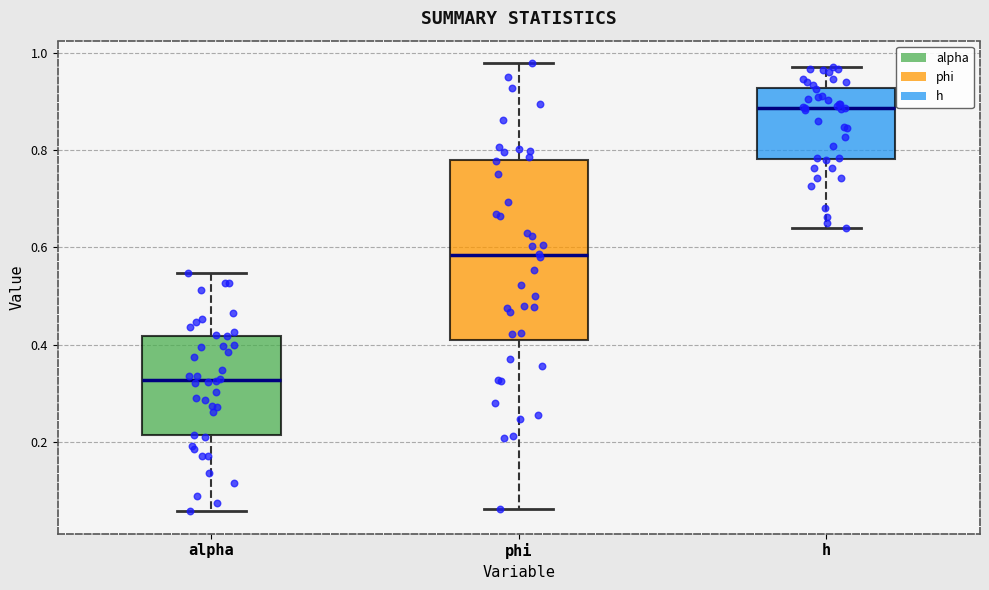

Which box is the tallest, from its lower edge to its upper edge?

phi